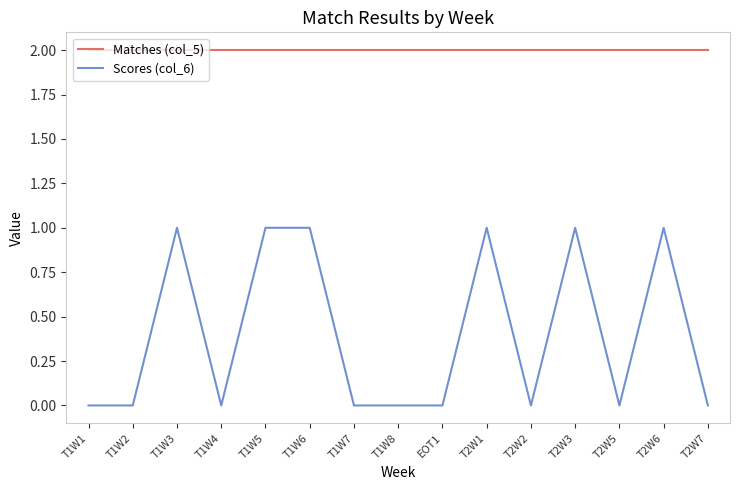

What position from the right is T1W2?

14